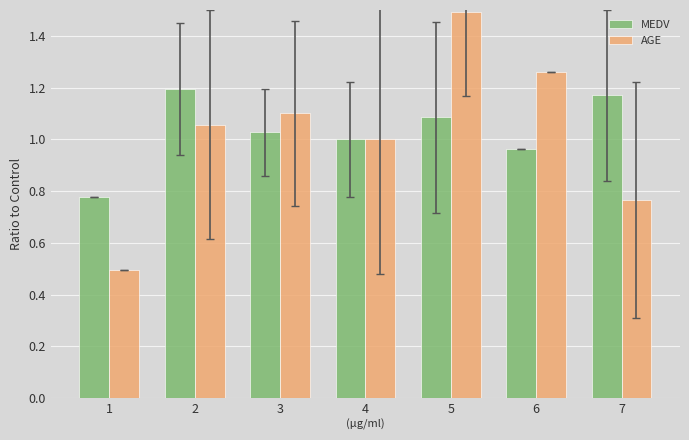

What is the total value across all series at 4?

2.0